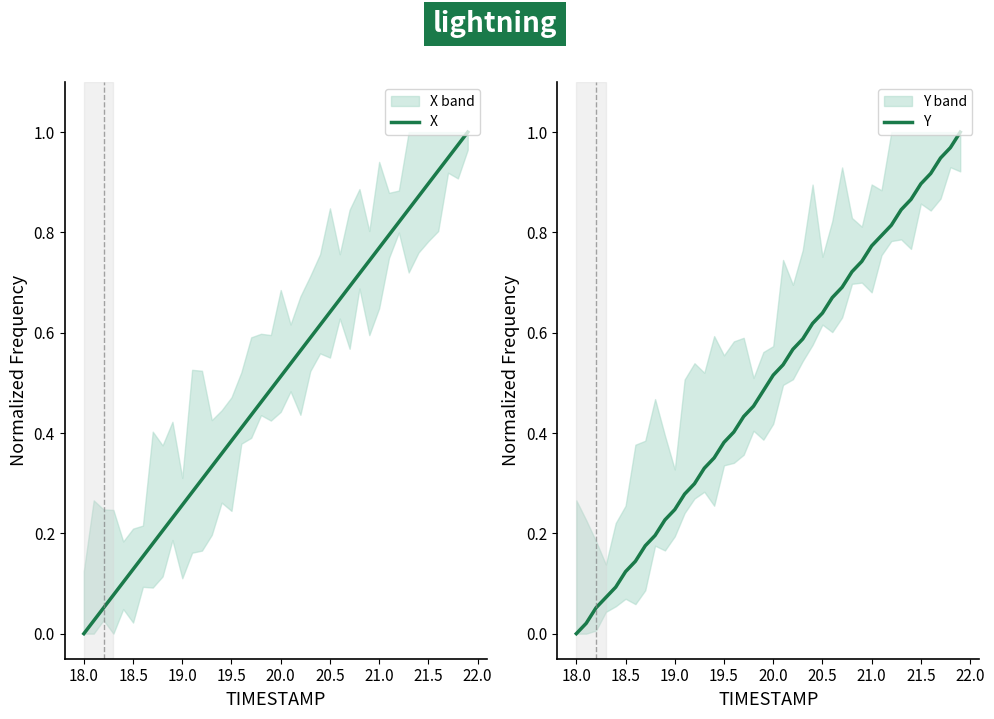

True or false: Y has a value of 0.9 at 21.5.

True